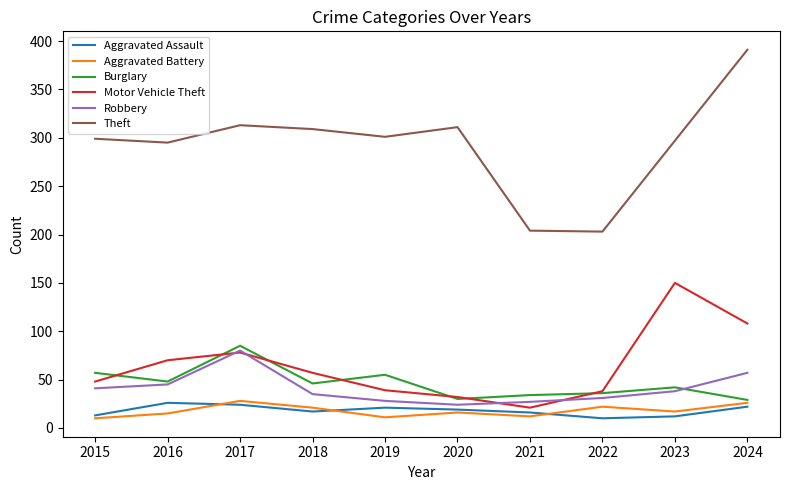

What is the approximate value of Aggravated Assault at 2022?

10